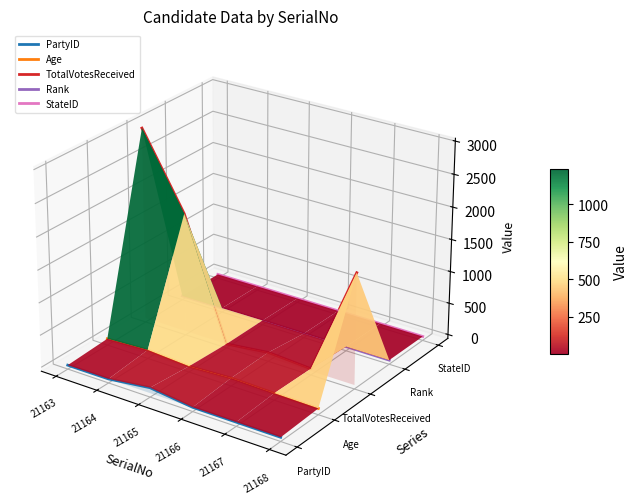

Rank the series by their maximum value, from lowest to highest.

PartyID, Age, Rank, StateID, TotalVotesReceived